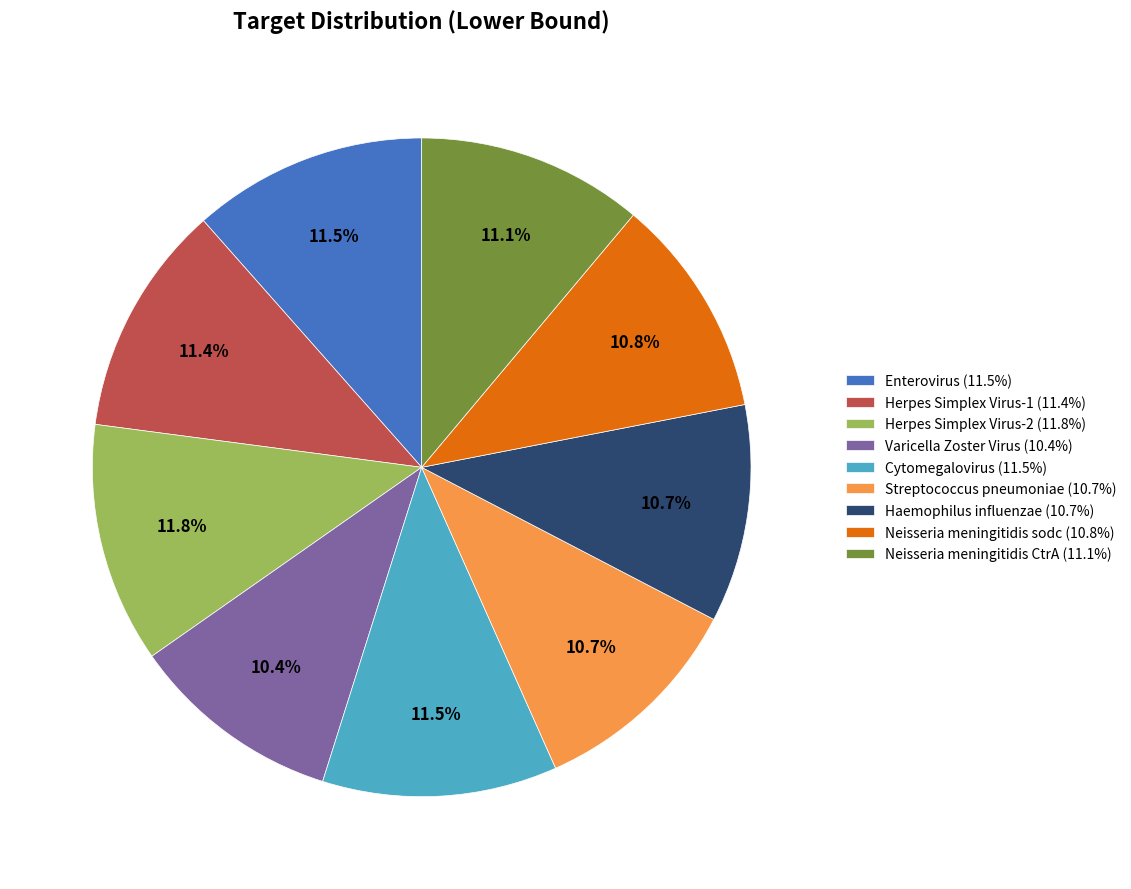

Does Varicella Zoster Virus account for over 50% of the chart?

No